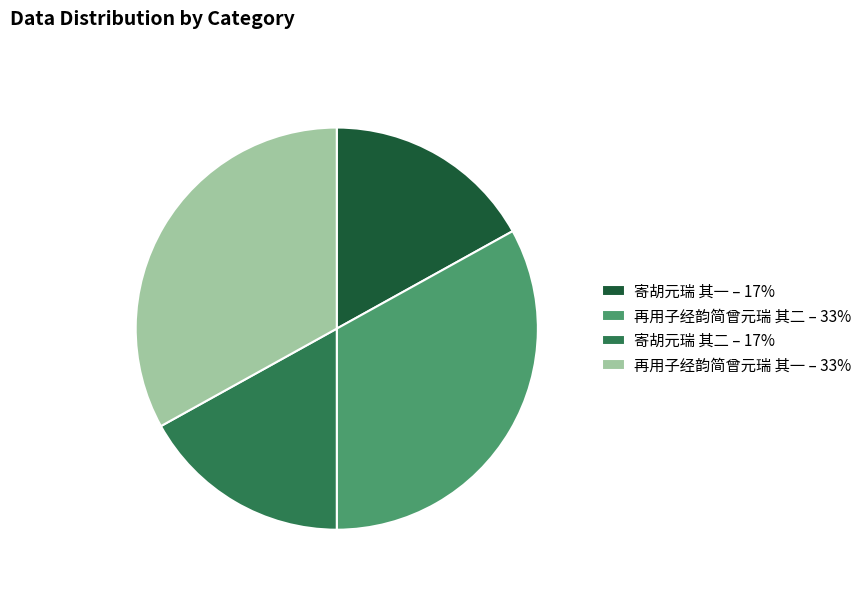

How many slices are in this pie chart?

4